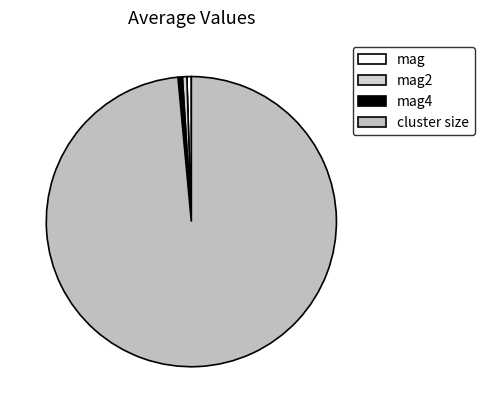

How many slices are in this pie chart?

4